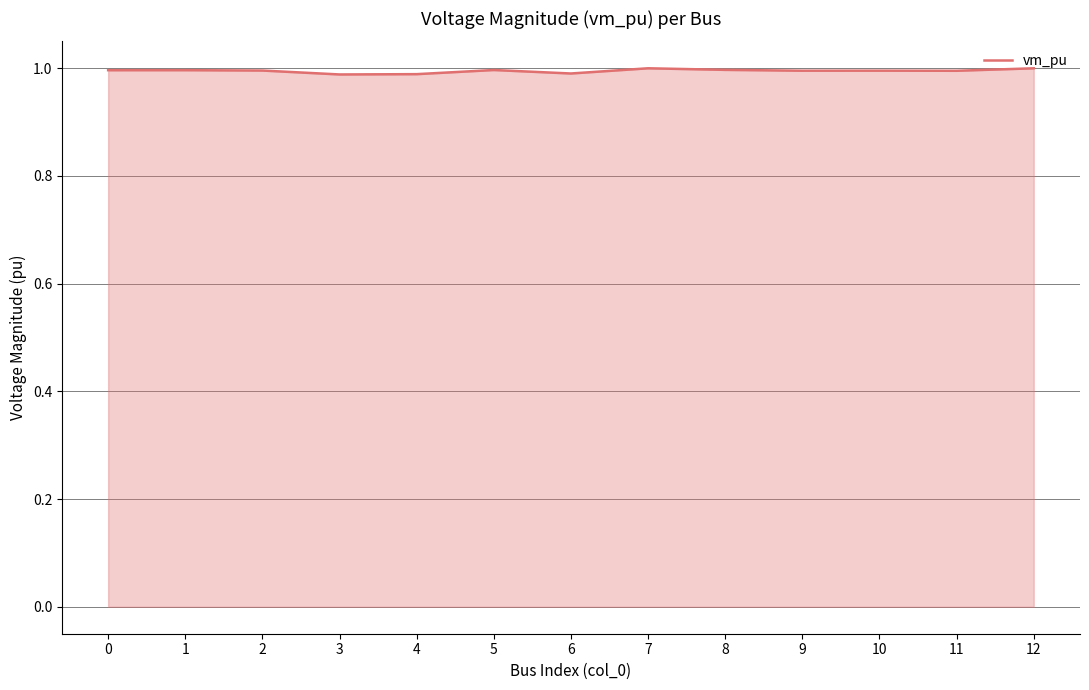

The value at 7 is 1.3. True or false?

False